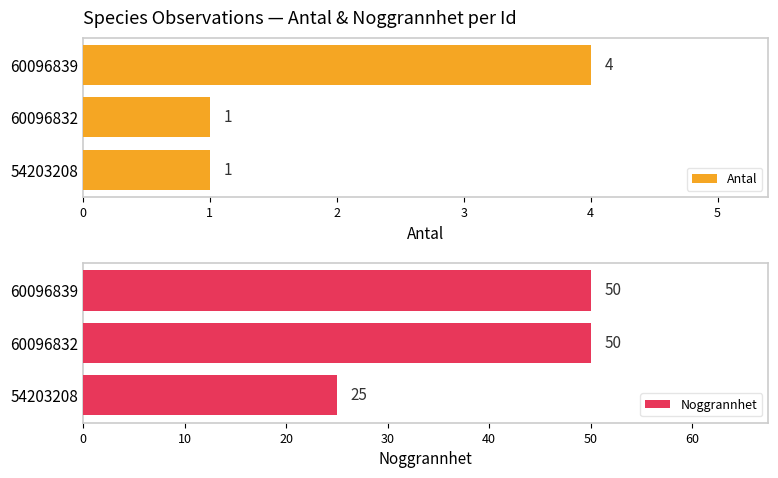

True or false: Antal has a value of 1 at 54203208.

True